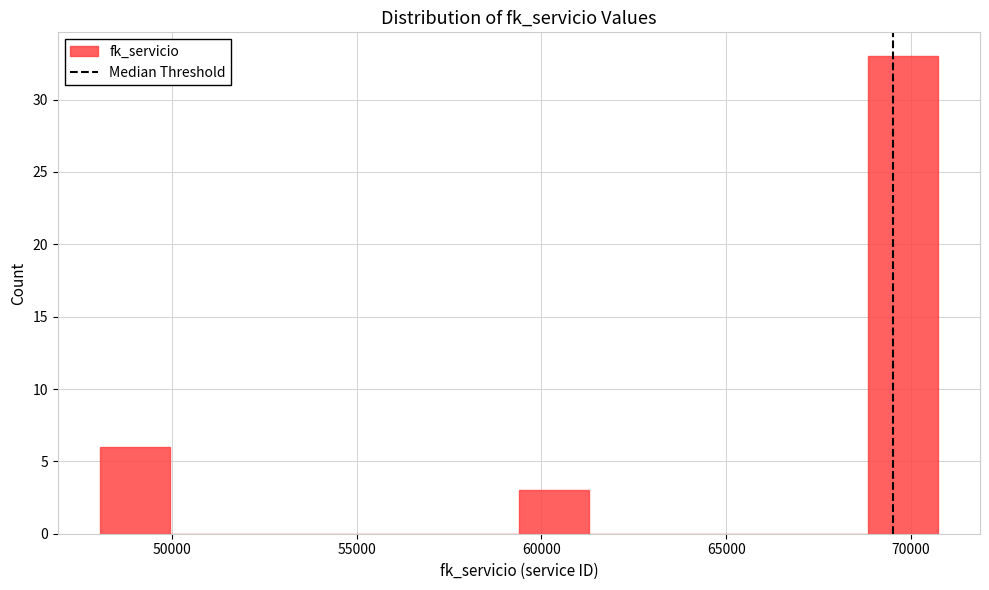

Read against the x-axis, roughly where is the centre of the tallest bar?

70000